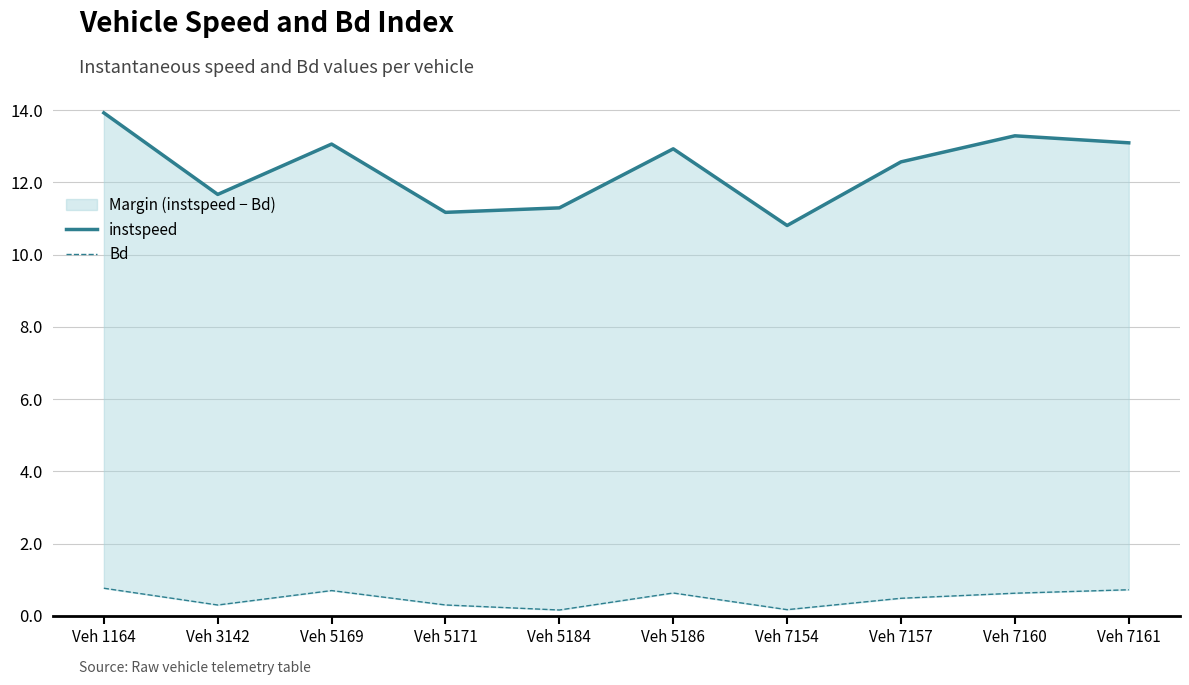

What is the value of the Bd point at the 1st from the left?

0.8